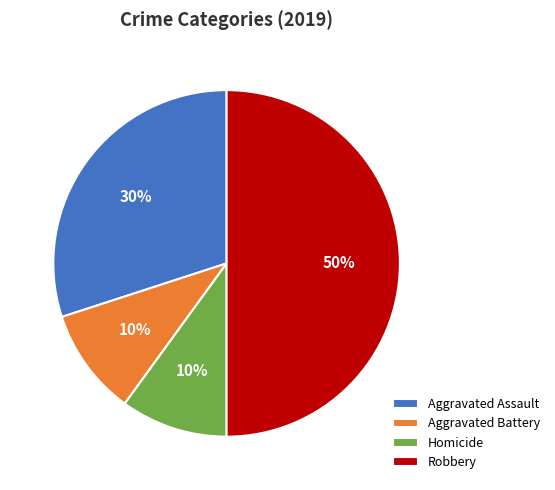

Which slice is the largest?

Robbery